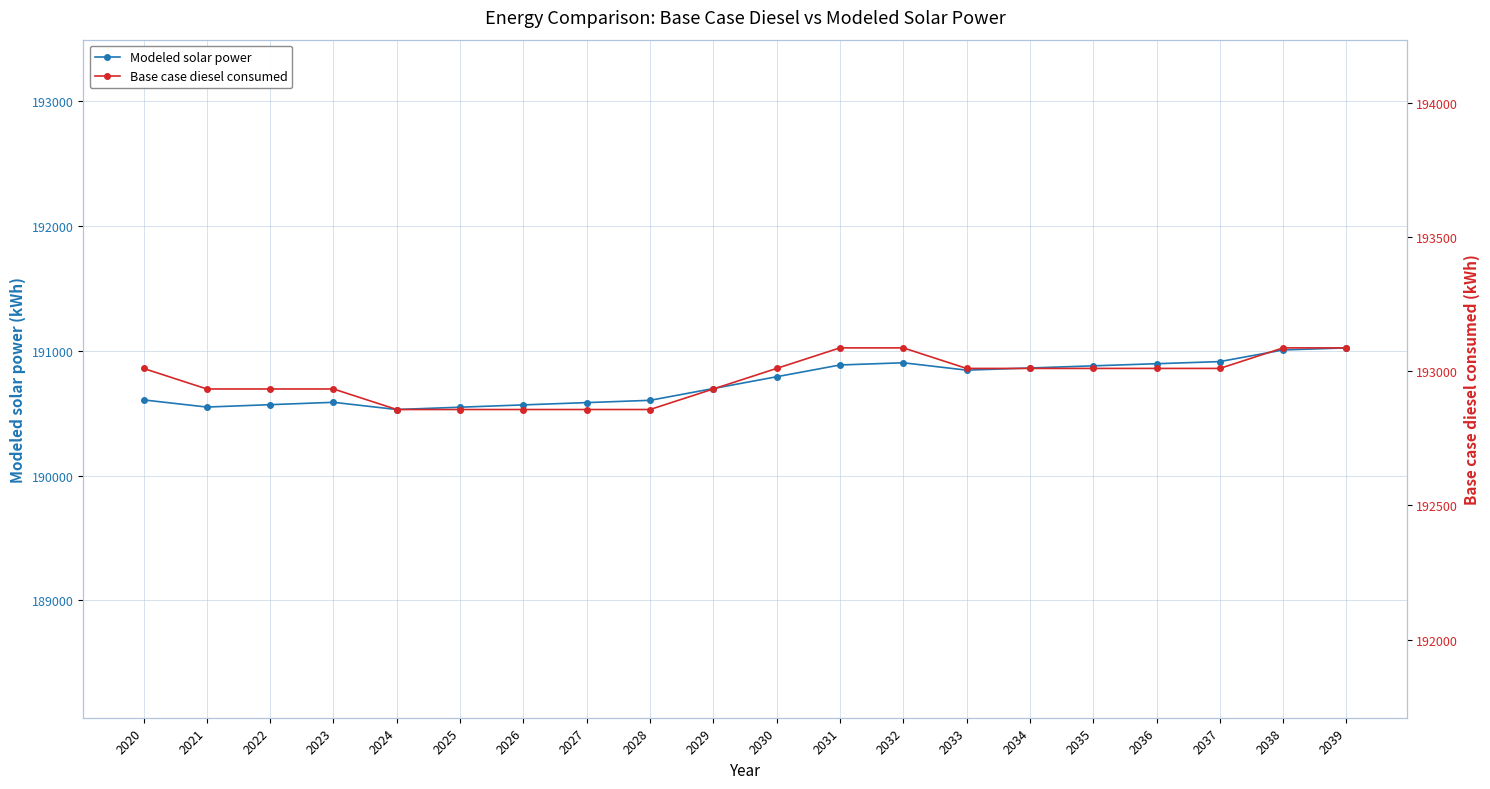

Is the value of Modeled solar power at 2033 greater than the value of Base case diesel consumed at 2023?

No